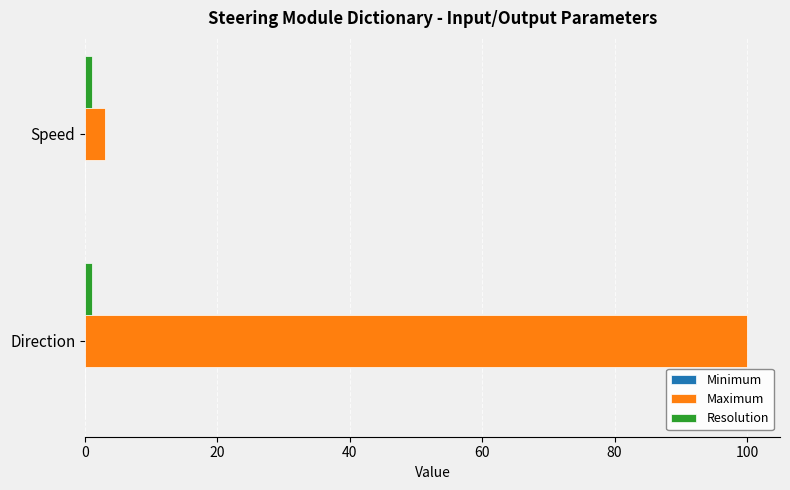

List the labels in order of Maximum value, largest first.

Direction, Speed